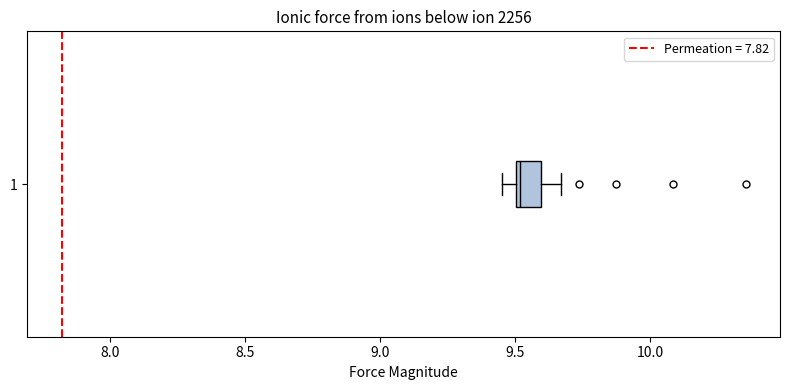

Where does the right whisker of the box at y = 1 end on the x-axis? The values are not printed on the chart, so give them approximately, as read against the axis.

9.65